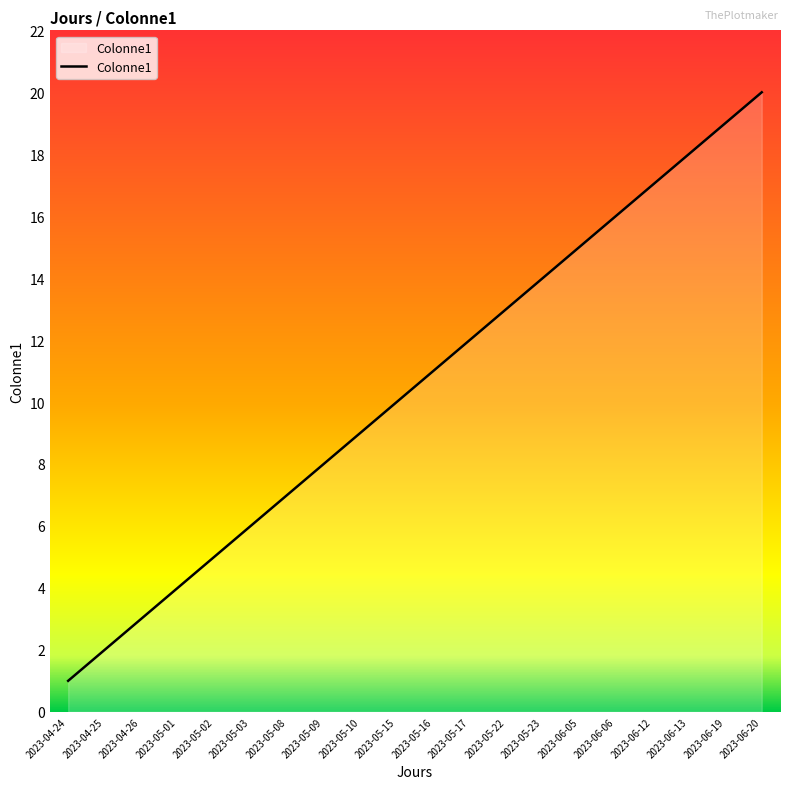

Reading right to left, extract all data points from this chart.

20	19	18	17	16	15	14	13	12	11	10	9	8	7	6	5	4	3	2	1